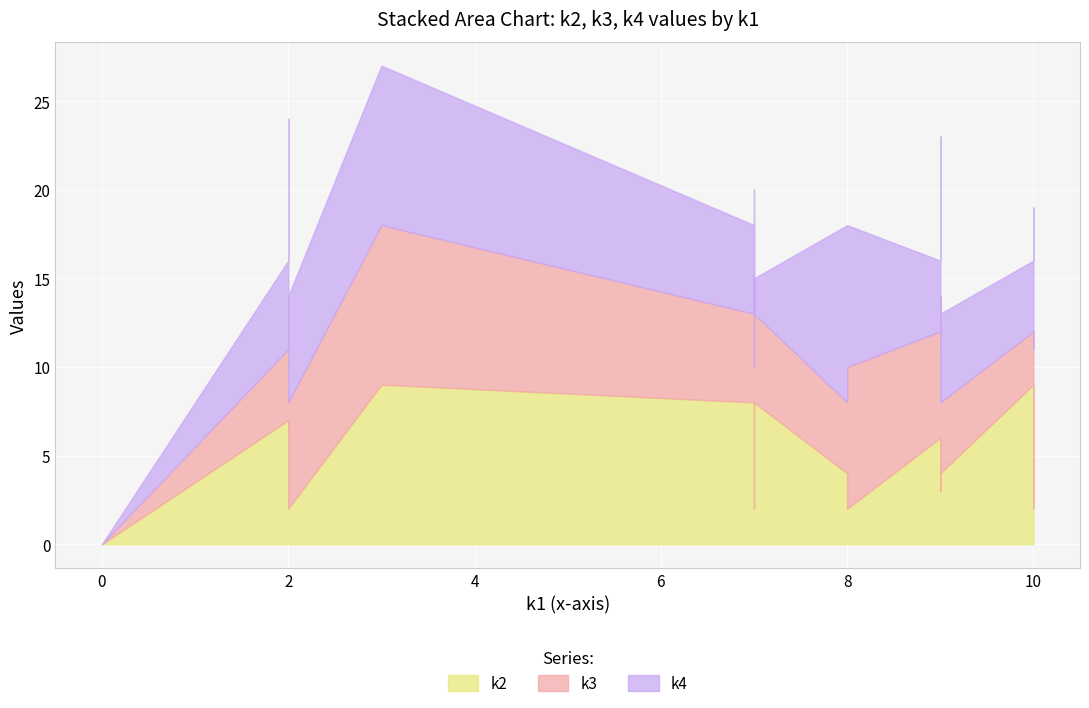

The k2 series shows 1 at i2. True or false?

False